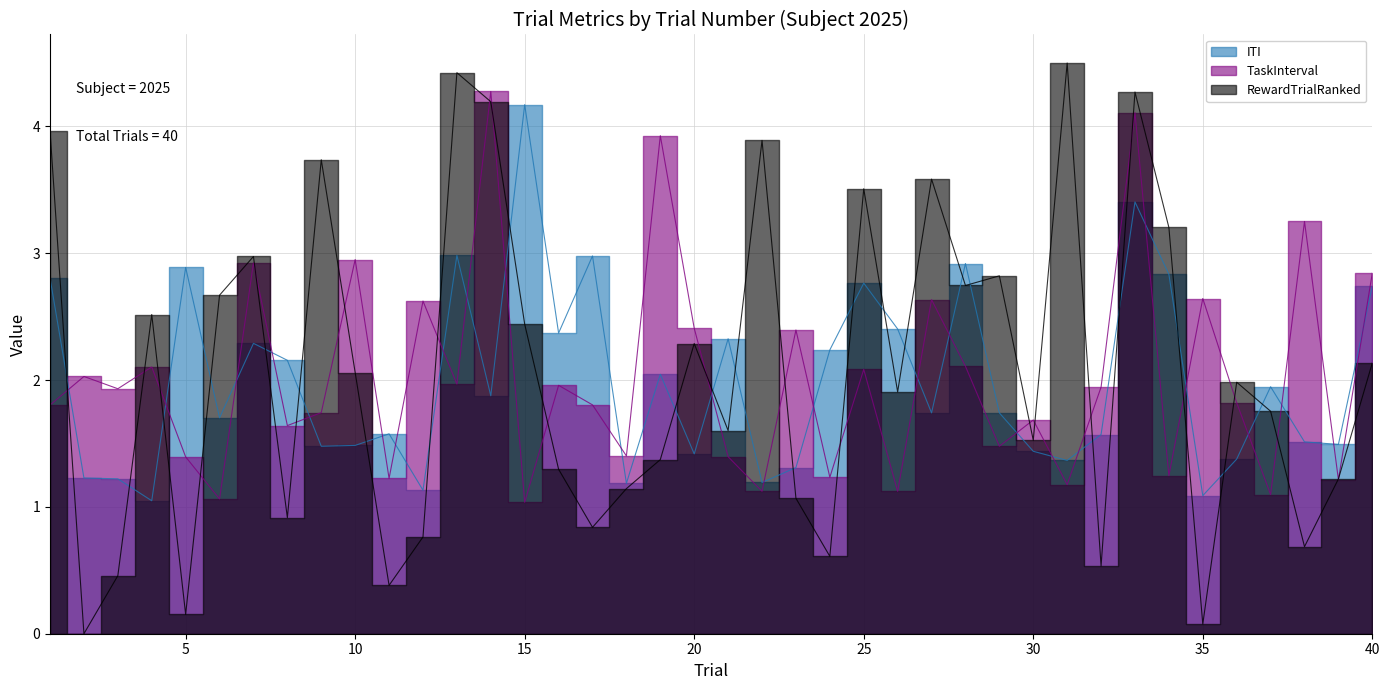

Is it true that TaskInterval equals 1.2 at 10?

False